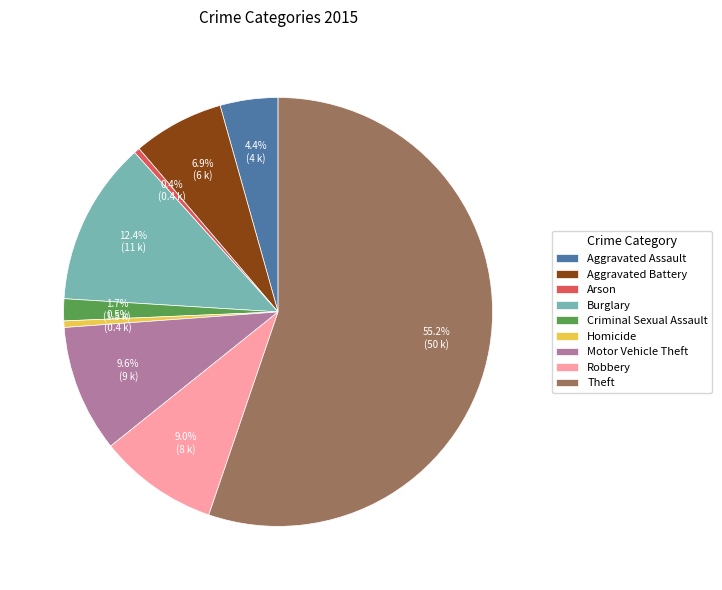

How many slices are in this pie chart?

9